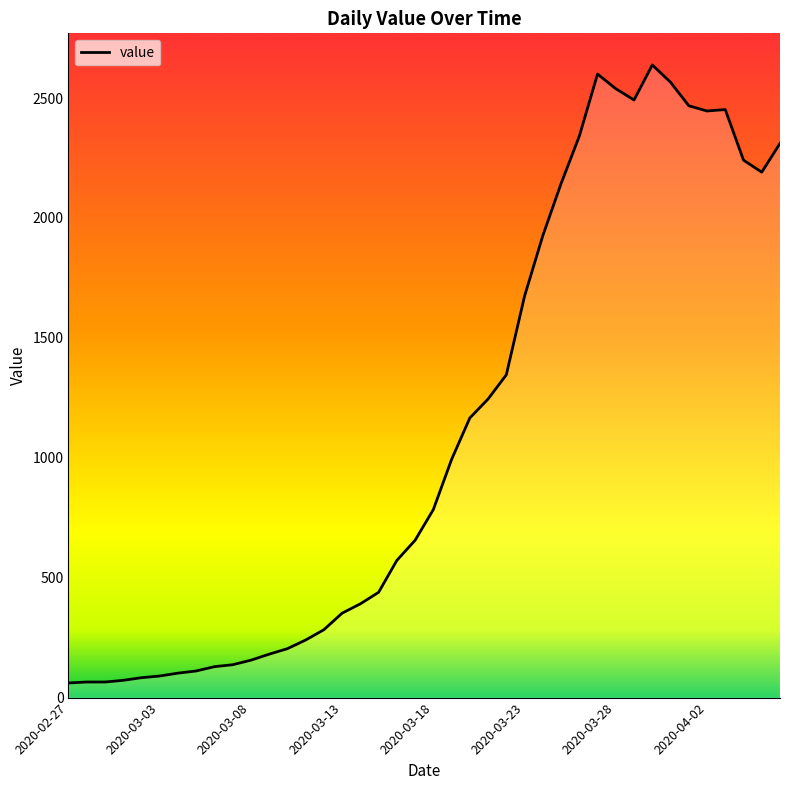

How many points are lower than both their immediate neighbors (excluding endpoints)?

3